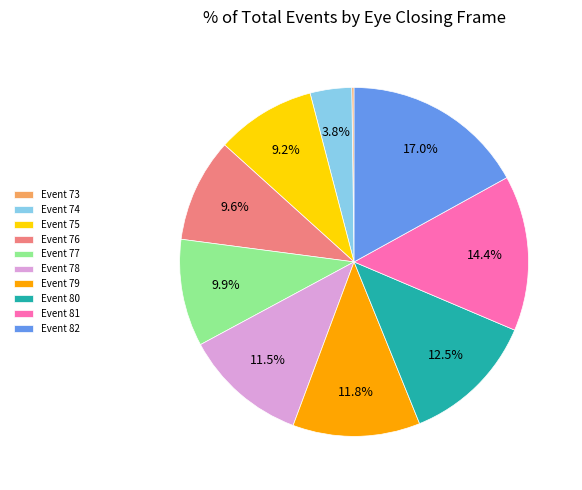

Is there any slice that represents more than half of the pie?

No